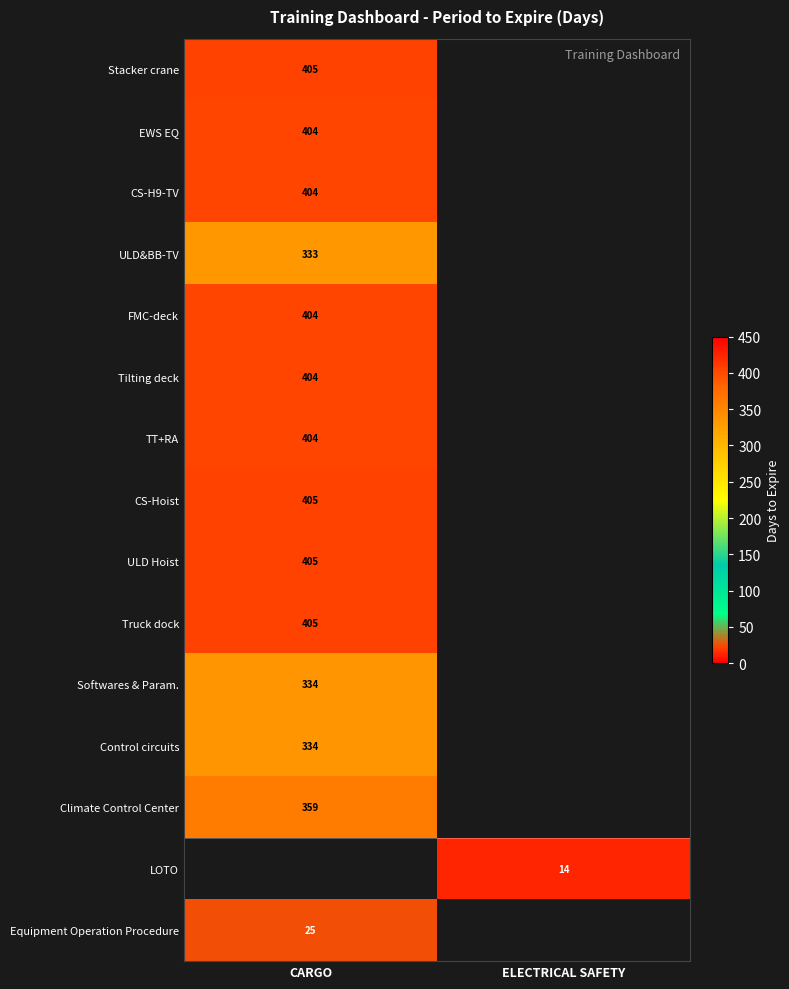

Count the number of data series in this chart.

15